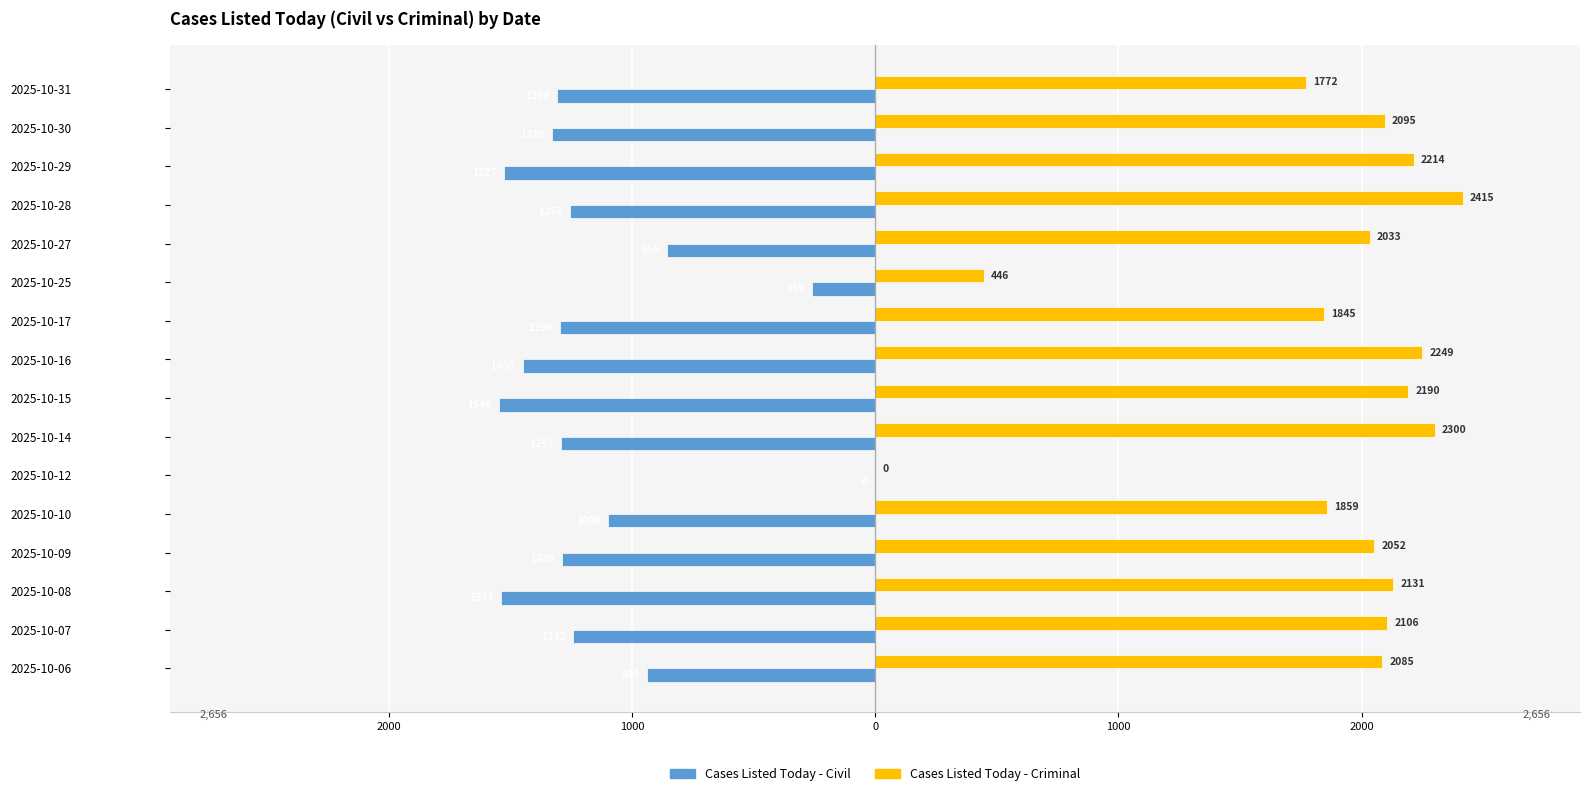

What are all the series names shown in the legend?

Cases Listed Today - Civil, Cases Listed Today - Criminal